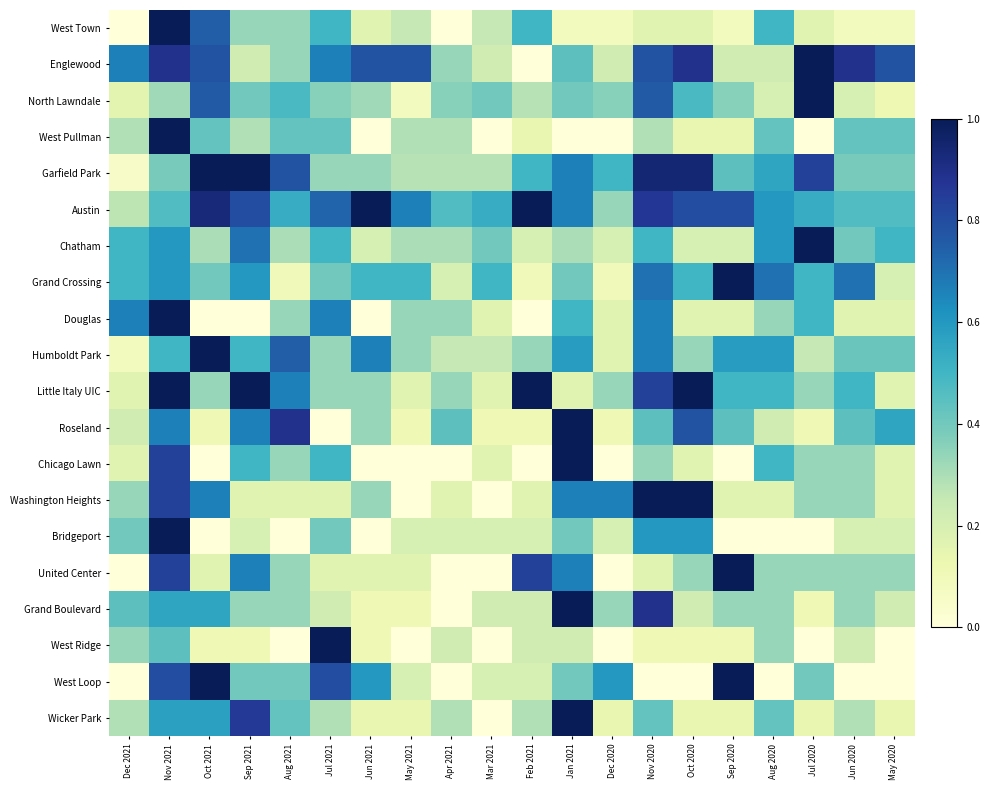

Reading right to left, transcribe all the data shown in this chart.

West Town: May 2020=0.1	Jun 2020=0.1	Jul 2020=0.2	Aug 2020=0.5	Sep 2020=0.1	Oct 2020=0.2	Nov 2020=0.2	Dec 2020=0.1	Jan 2021=0.1	Feb 2021=0.5	Mar 2021=0.2	Apr 2021=0.0	May 2021=0.2	Jun 2021=0.2	Jul 2021=0.5	Aug 2021=0.3	Sep 2021=0.3	Oct 2021=0.8	Nov 2021=1.0	Dec 2021=0.0
Englewood: May 2020=0.8	Jun 2020=0.9	Jul 2020=1.0	Aug 2020=0.2	Sep 2020=0.2	Oct 2020=0.9	Nov 2020=0.8	Dec 2020=0.2	Jan 2021=0.4	Feb 2021=0.0	Mar 2021=0.2	Apr 2021=0.3	May 2021=0.8	Jun 2021=0.8	Jul 2021=0.7	Aug 2021=0.3	Sep 2021=0.2	Oct 2021=0.8	Nov 2021=0.9	Dec 2021=0.7
North Lawndale: May 2020=0.1	Jun 2020=0.2	Jul 2020=1.0	Aug 2020=0.2	Sep 2020=0.4	Oct 2020=0.5	Nov 2020=0.8	Dec 2020=0.4	Jan 2021=0.4	Feb 2021=0.3	Mar 2021=0.4	Apr 2021=0.4	May 2021=0.1	Jun 2021=0.3	Jul 2021=0.4	Aug 2021=0.5	Sep 2021=0.4	Oct 2021=0.8	Nov 2021=0.3	Dec 2021=0.2
West Pullman: May 2020=0.4	Jun 2020=0.4	Jul 2020=0.0	Aug 2020=0.4	Sep 2020=0.1	Oct 2020=0.1	Nov 2020=0.3	Dec 2020=0.0	Jan 2021=0.0	Feb 2021=0.1	Mar 2021=0.0	Apr 2021=0.3	May 2021=0.3	Jun 2021=0.0	Jul 2021=0.4	Aug 2021=0.4	Sep 2021=0.3	Oct 2021=0.4	Nov 2021=1.0	Dec 2021=0.3
Garfield Park: May 2020=0.4	Jun 2020=0.4	Jul 2020=0.8	Aug 2020=0.6	Sep 2020=0.4	Oct 2020=0.9	Nov 2020=0.9	Dec 2020=0.5	Jan 2021=0.7	Feb 2021=0.5	Mar 2021=0.3	Apr 2021=0.3	May 2021=0.3	Jun 2021=0.3	Jul 2021=0.3	Aug 2021=0.8	Sep 2021=1.0	Oct 2021=1.0	Nov 2021=0.4	Dec 2021=0.1
Austin: May 2020=0.5	Jun 2020=0.5	Jul 2020=0.5	Aug 2020=0.6	Sep 2020=0.8	Oct 2020=0.8	Nov 2020=0.9	Dec 2020=0.3	Jan 2021=0.7	Feb 2021=1.0	Mar 2021=0.5	Apr 2021=0.5	May 2021=0.7	Jun 2021=1.0	Jul 2021=0.7	Aug 2021=0.5	Sep 2021=0.8	Oct 2021=0.9	Nov 2021=0.5	Dec 2021=0.3
Chatham: May 2020=0.5	Jun 2020=0.4	Jul 2020=1.0	Aug 2020=0.6	Sep 2020=0.2	Oct 2020=0.2	Nov 2020=0.5	Dec 2020=0.2	Jan 2021=0.3	Feb 2021=0.2	Mar 2021=0.4	Apr 2021=0.3	May 2021=0.3	Jun 2021=0.2	Jul 2021=0.5	Aug 2021=0.3	Sep 2021=0.7	Oct 2021=0.3	Nov 2021=0.6	Dec 2021=0.5
Grand Crossing: May 2020=0.2	Jun 2020=0.7	Jul 2020=0.5	Aug 2020=0.7	Sep 2020=1.0	Oct 2020=0.5	Nov 2020=0.7	Dec 2020=0.1	Jan 2021=0.4	Feb 2021=0.1	Mar 2021=0.5	Apr 2021=0.2	May 2021=0.5	Jun 2021=0.5	Jul 2021=0.4	Aug 2021=0.1	Sep 2021=0.6	Oct 2021=0.4	Nov 2021=0.6	Dec 2021=0.5
Douglas: May 2020=0.2	Jun 2020=0.2	Jul 2020=0.5	Aug 2020=0.3	Sep 2020=0.2	Oct 2020=0.2	Nov 2020=0.7	Dec 2020=0.2	Jan 2021=0.5	Feb 2021=0.0	Mar 2021=0.2	Apr 2021=0.3	May 2021=0.3	Jun 2021=0.0	Jul 2021=0.7	Aug 2021=0.3	Sep 2021=0.0	Oct 2021=0.0	Nov 2021=1.0	Dec 2021=0.7
Humboldt Park: May 2020=0.4	Jun 2020=0.4	Jul 2020=0.2	Aug 2020=0.6	Sep 2020=0.6	Oct 2020=0.3	Nov 2020=0.7	Dec 2020=0.2	Jan 2021=0.6	Feb 2021=0.3	Mar 2021=0.2	Apr 2021=0.2	May 2021=0.3	Jun 2021=0.7	Jul 2021=0.3	Aug 2021=0.8	Sep 2021=0.5	Oct 2021=1.0	Nov 2021=0.5	Dec 2021=0.1
Little Italy UIC: May 2020=0.2	Jun 2020=0.5	Jul 2020=0.3	Aug 2020=0.5	Sep 2020=0.5	Oct 2020=1.0	Nov 2020=0.8	Dec 2020=0.3	Jan 2021=0.2	Feb 2021=1.0	Mar 2021=0.2	Apr 2021=0.3	May 2021=0.2	Jun 2021=0.3	Jul 2021=0.3	Aug 2021=0.7	Sep 2021=1.0	Oct 2021=0.3	Nov 2021=1.0	Dec 2021=0.2
Roseland: May 2020=0.6	Jun 2020=0.4	Jul 2020=0.1	Aug 2020=0.2	Sep 2020=0.4	Oct 2020=0.8	Nov 2020=0.4	Dec 2020=0.1	Jan 2021=1.0	Feb 2021=0.1	Mar 2021=0.1	Apr 2021=0.4	May 2021=0.1	Jun 2021=0.3	Jul 2021=0.0	Aug 2021=0.9	Sep 2021=0.7	Oct 2021=0.1	Nov 2021=0.7	Dec 2021=0.2
Chicago Lawn: May 2020=0.2	Jun 2020=0.3	Jul 2020=0.3	Aug 2020=0.5	Sep 2020=0.0	Oct 2020=0.2	Nov 2020=0.3	Dec 2020=0.0	Jan 2021=1.0	Feb 2021=0.0	Mar 2021=0.2	Apr 2021=0.0	May 2021=0.0	Jun 2021=0.0	Jul 2021=0.5	Aug 2021=0.3	Sep 2021=0.5	Oct 2021=0.0	Nov 2021=0.8	Dec 2021=0.2
Washington Heights: May 2020=0.2	Jun 2020=0.3	Jul 2020=0.3	Aug 2020=0.2	Sep 2020=0.2	Oct 2020=1.0	Nov 2020=1.0	Dec 2020=0.7	Jan 2021=0.7	Feb 2021=0.2	Mar 2021=0.0	Apr 2021=0.2	May 2021=0.0	Jun 2021=0.3	Jul 2021=0.2	Aug 2021=0.2	Sep 2021=0.2	Oct 2021=0.7	Nov 2021=0.8	Dec 2021=0.3
Bridgeport: May 2020=0.2	Jun 2020=0.2	Jul 2020=0.0	Aug 2020=0.0	Sep 2020=0.0	Oct 2020=0.6	Nov 2020=0.6	Dec 2020=0.2	Jan 2021=0.4	Feb 2021=0.2	Mar 2021=0.2	Apr 2021=0.2	May 2021=0.2	Jun 2021=0.0	Jul 2021=0.4	Aug 2021=0.0	Sep 2021=0.2	Oct 2021=0.0	Nov 2021=1.0	Dec 2021=0.4
United Center: May 2020=0.3	Jun 2020=0.3	Jul 2020=0.3	Aug 2020=0.3	Sep 2020=1.0	Oct 2020=0.3	Nov 2020=0.2	Dec 2020=0.0	Jan 2021=0.7	Feb 2021=0.8	Mar 2021=0.0	Apr 2021=0.0	May 2021=0.2	Jun 2021=0.2	Jul 2021=0.2	Aug 2021=0.3	Sep 2021=0.7	Oct 2021=0.2	Nov 2021=0.8	Dec 2021=0.0
Grand Boulevard: May 2020=0.2	Jun 2020=0.3	Jul 2020=0.1	Aug 2020=0.3	Sep 2020=0.3	Oct 2020=0.2	Nov 2020=0.9	Dec 2020=0.3	Jan 2021=1.0	Feb 2021=0.2	Mar 2021=0.2	Apr 2021=0.0	May 2021=0.1	Jun 2021=0.1	Jul 2021=0.2	Aug 2021=0.3	Sep 2021=0.3	Oct 2021=0.6	Nov 2021=0.6	Dec 2021=0.4
West Ridge: May 2020=0.0	Jun 2020=0.2	Jul 2020=0.0	Aug 2020=0.3	Sep 2020=0.1	Oct 2020=0.1	Nov 2020=0.1	Dec 2020=0.0	Jan 2021=0.2	Feb 2021=0.2	Mar 2021=0.0	Apr 2021=0.2	May 2021=0.0	Jun 2021=0.1	Jul 2021=1.0	Aug 2021=0.0	Sep 2021=0.1	Oct 2021=0.1	Nov 2021=0.4	Dec 2021=0.3
West Loop: May 2020=0.0	Jun 2020=0.0	Jul 2020=0.4	Aug 2020=0.0	Sep 2020=1.0	Oct 2020=0.0	Nov 2020=0.0	Dec 2020=0.6	Jan 2021=0.4	Feb 2021=0.2	Mar 2021=0.2	Apr 2021=0.0	May 2021=0.2	Jun 2021=0.6	Jul 2021=0.8	Aug 2021=0.4	Sep 2021=0.4	Oct 2021=1.0	Nov 2021=0.8	Dec 2021=0.0
Wicker Park: May 2020=0.1	Jun 2020=0.3	Jul 2020=0.1	Aug 2020=0.4	Sep 2020=0.1	Oct 2020=0.1	Nov 2020=0.4	Dec 2020=0.1	Jan 2021=1.0	Feb 2021=0.3	Mar 2021=0.0	Apr 2021=0.3	May 2021=0.1	Jun 2021=0.1	Jul 2021=0.3	Aug 2021=0.4	Sep 2021=0.9	Oct 2021=0.6	Nov 2021=0.6	Dec 2021=0.3